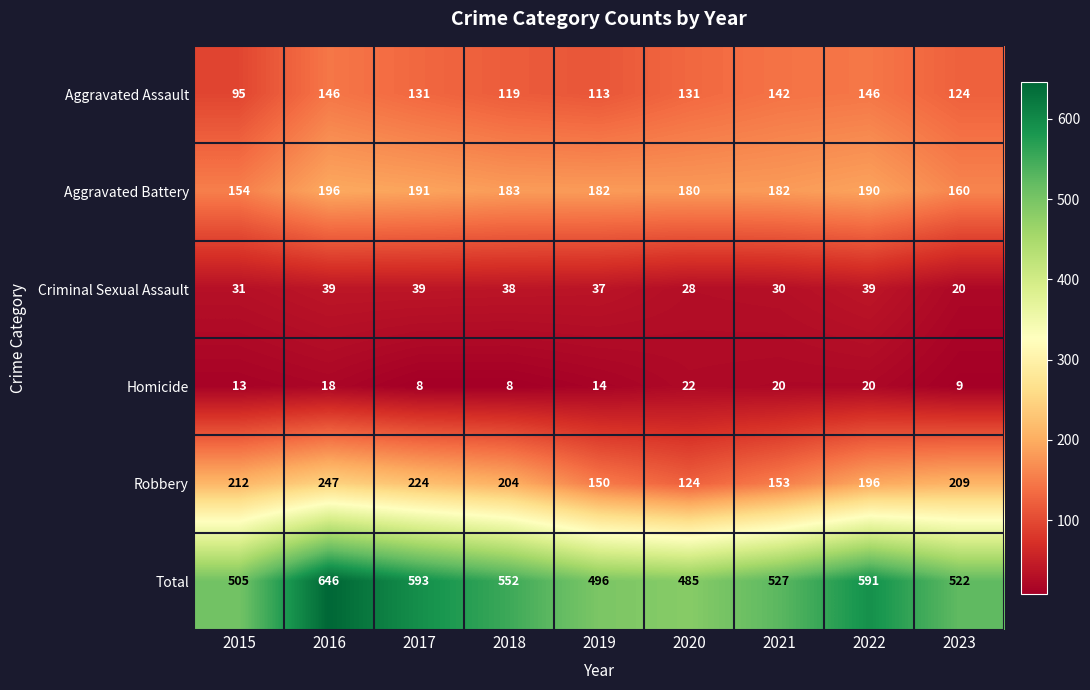

At which label does Total reach its peak?

2016